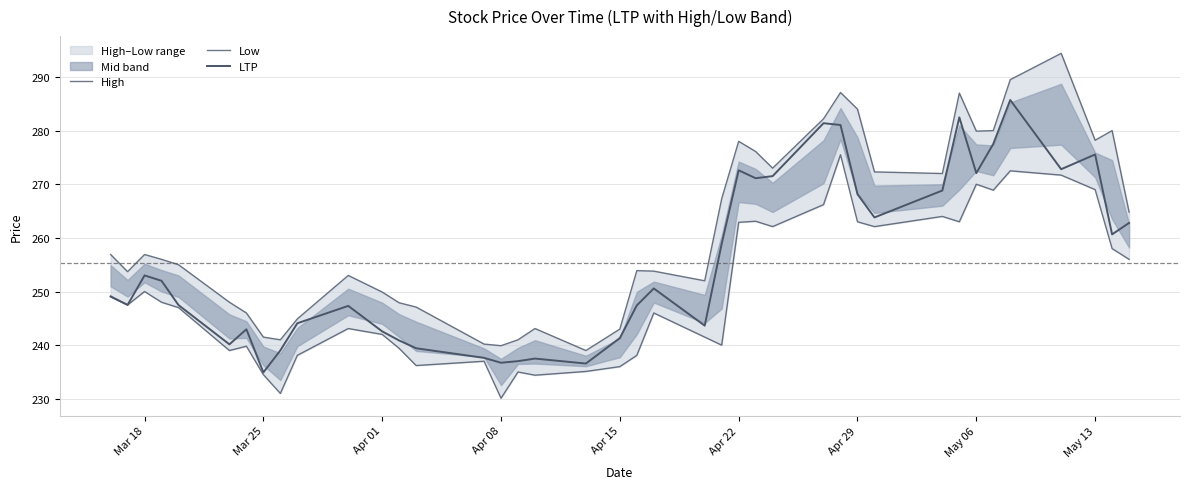

At which label does Low first exceed 247?

Mar 18